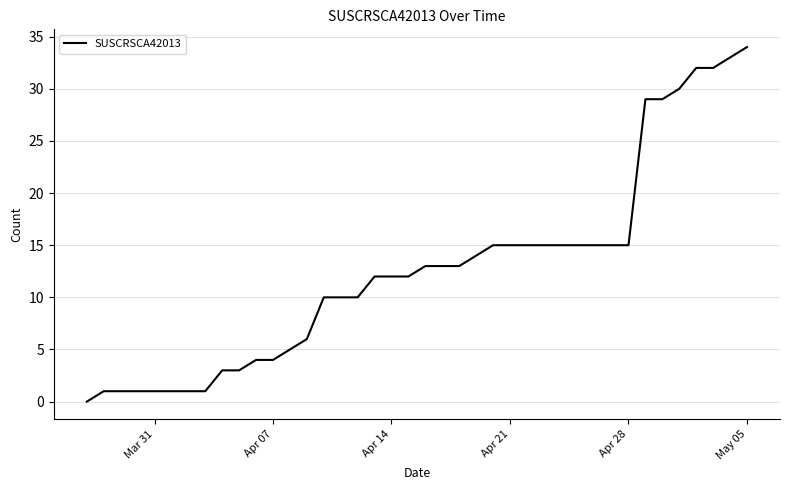

What is the maximum value shown in the chart?

34